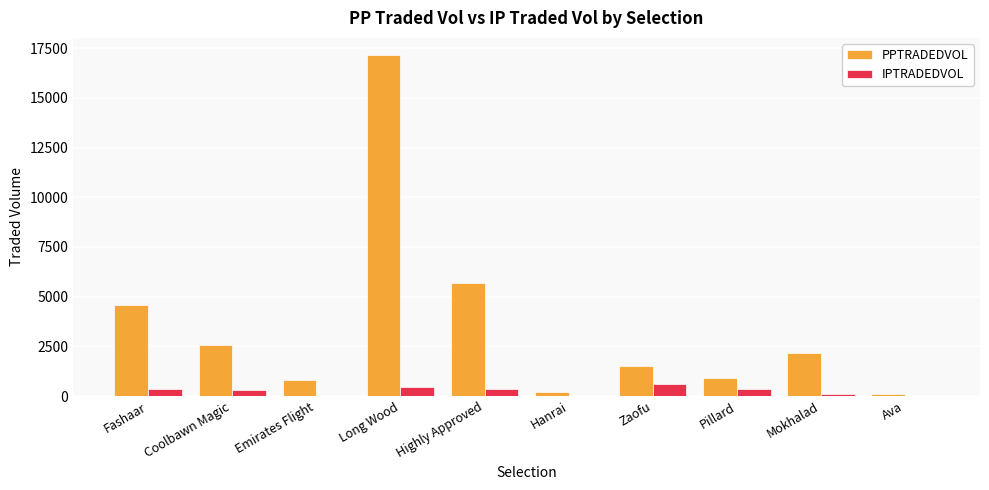

At which category is the sum across all series the highest?

Long Wood